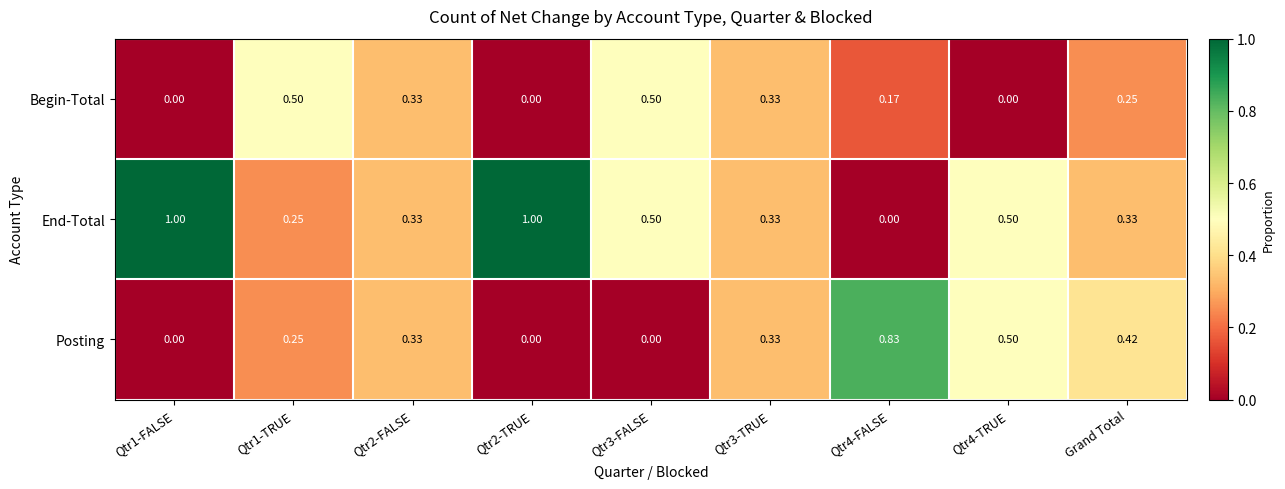

List the series in order of their overall mean, lowest first.

Begin-Total, Posting, End-Total